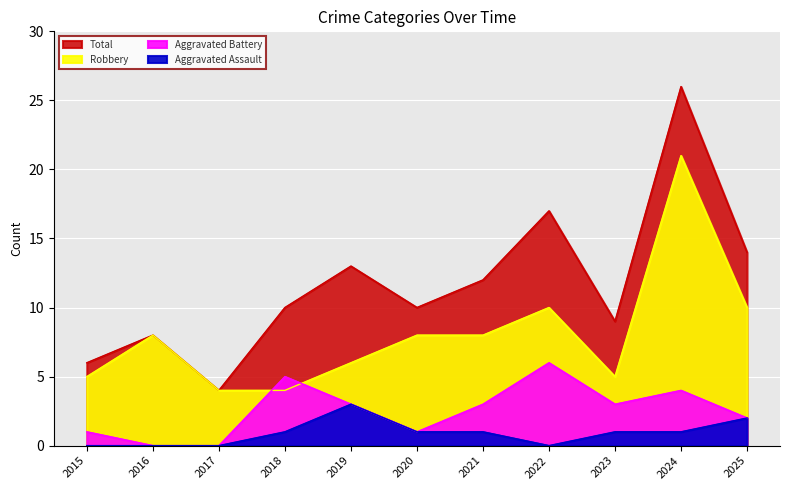

How many series are shown in this chart?

4